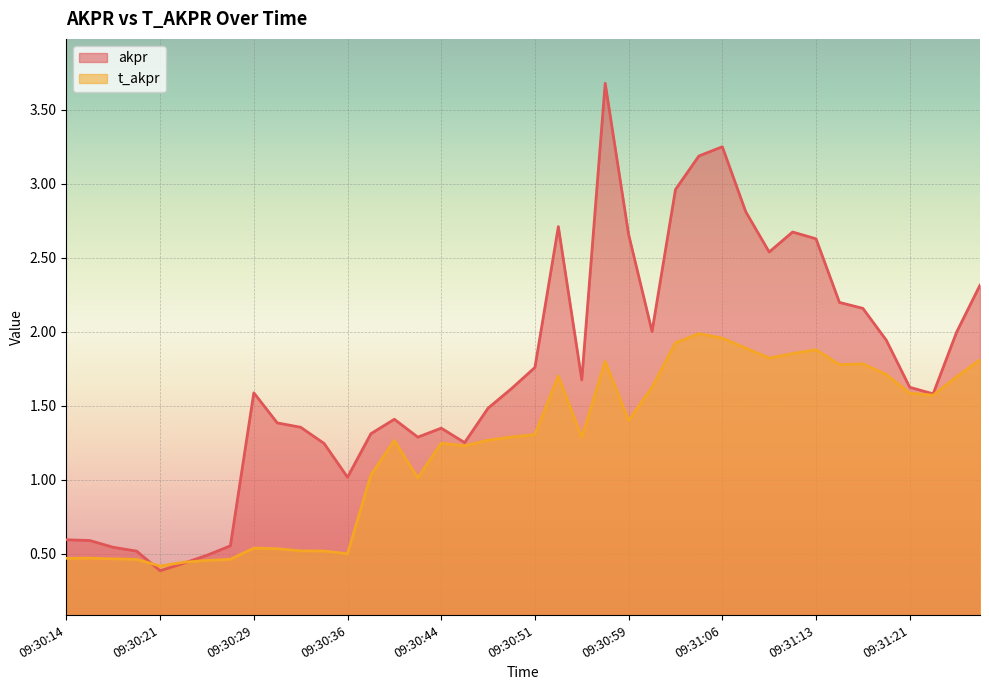

What is the average value of the akpr series?

1.7